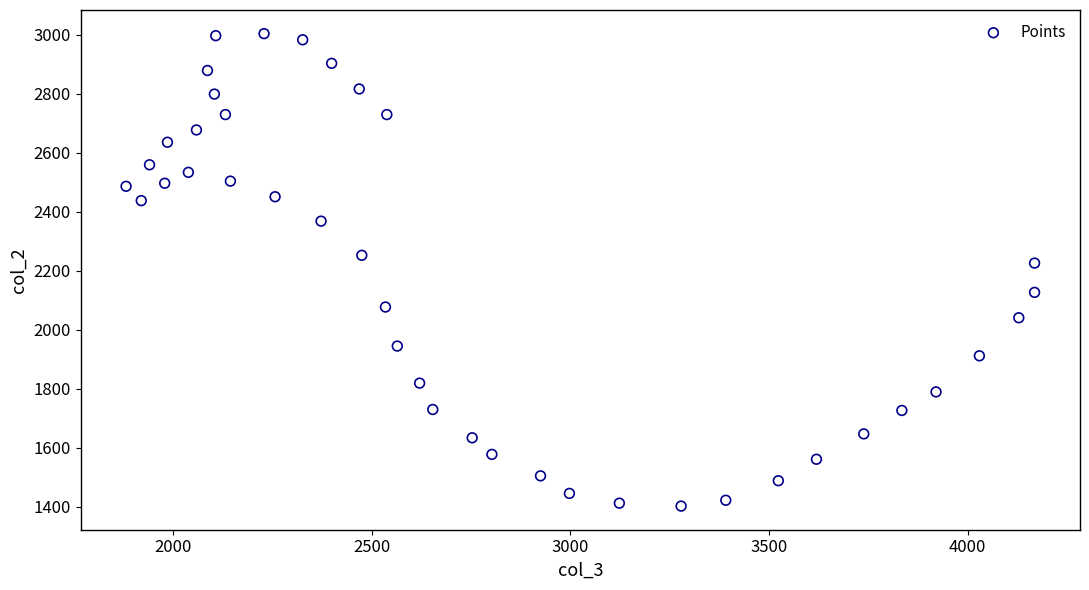

What is the range of X values (max minus min)?

2288.3